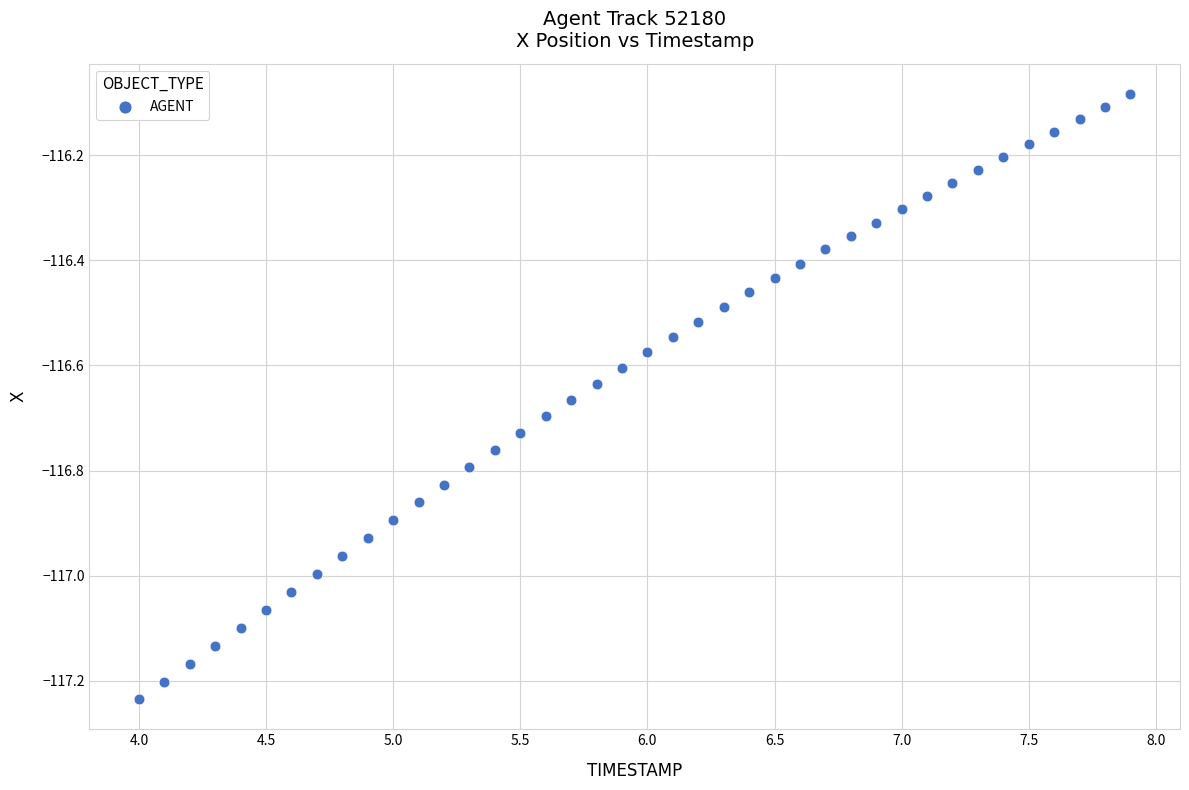

What is the range of Y values (max minus min)?

1.2